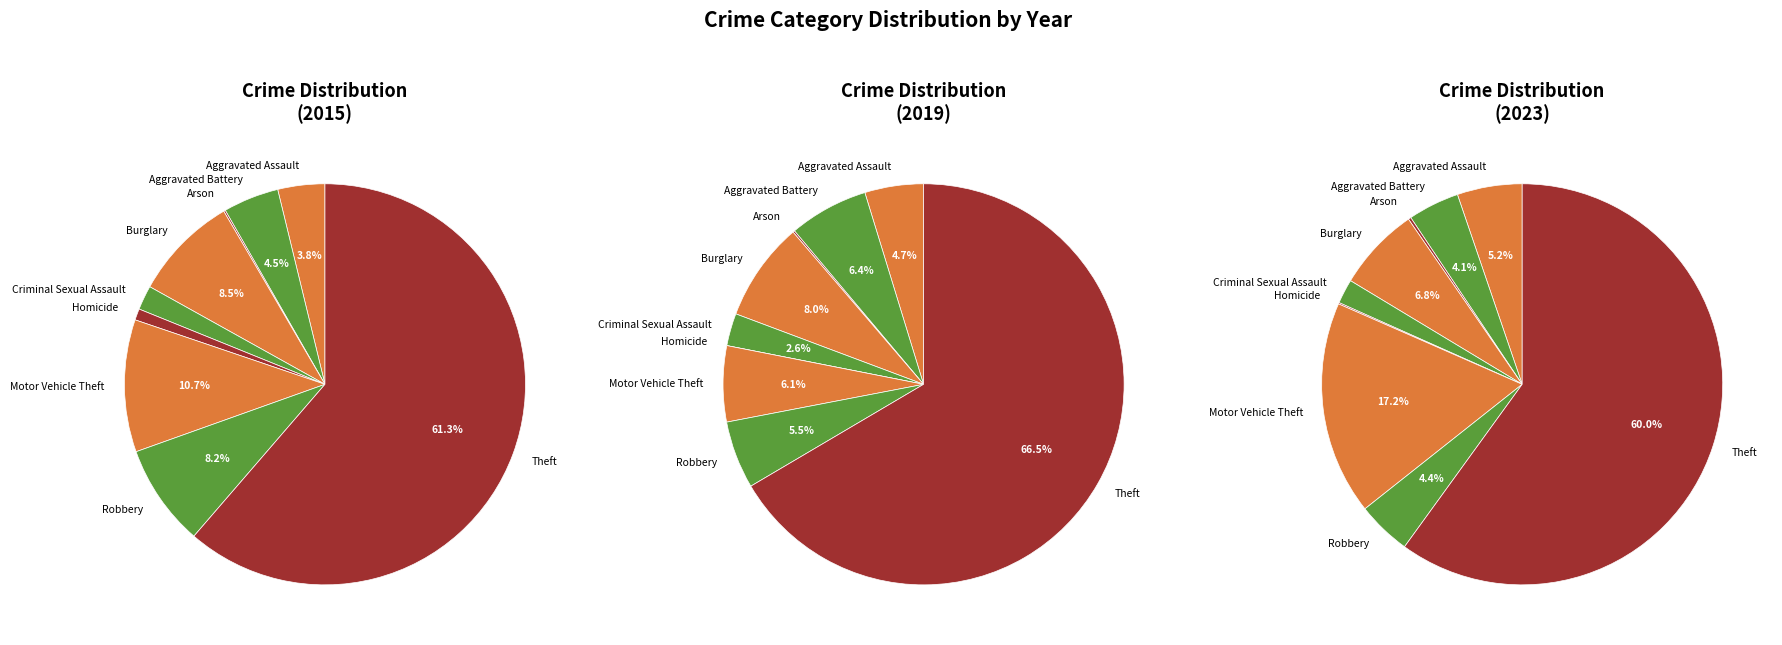

What is the largest slice in the pie chart?

Theft